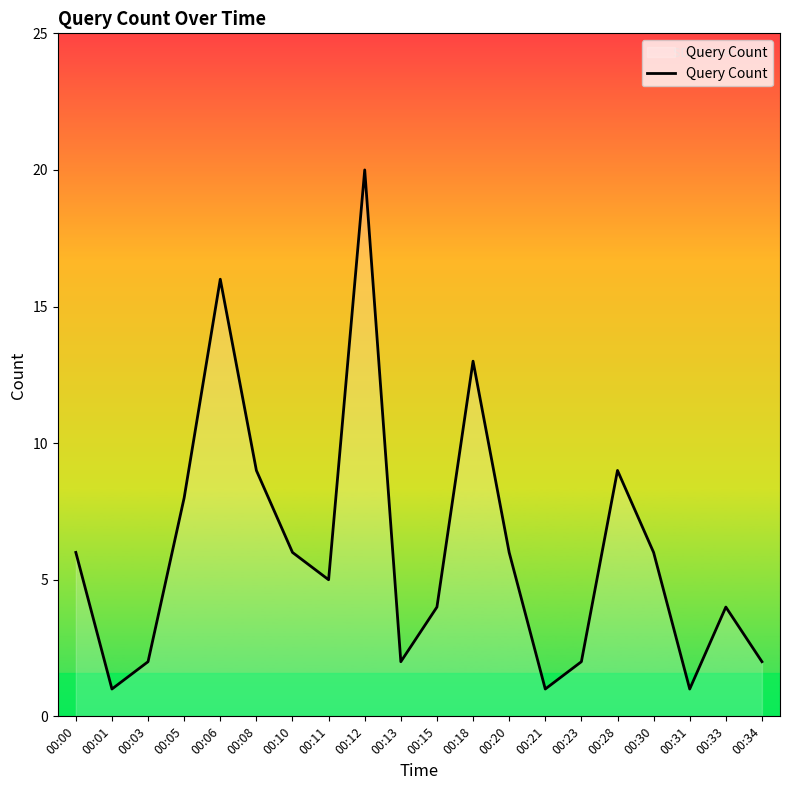

Between 00:10 and 00:23, which is larger?

00:10